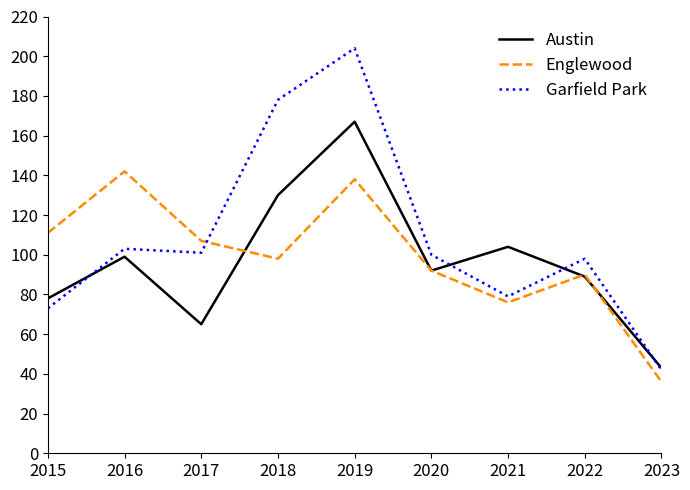

Reading right to left, extract all data points from this chart.

Austin: 2023=43	2022=89	2021=104	2020=92	2019=167	2018=130	2017=65	2016=99	2015=78
Englewood: 2023=36	2022=90	2021=76	2020=92	2019=138	2018=98	2017=107	2016=142	2015=111
Garfield Park: 2023=42	2022=98	2021=79	2020=100	2019=204	2018=178	2017=101	2016=103	2015=73